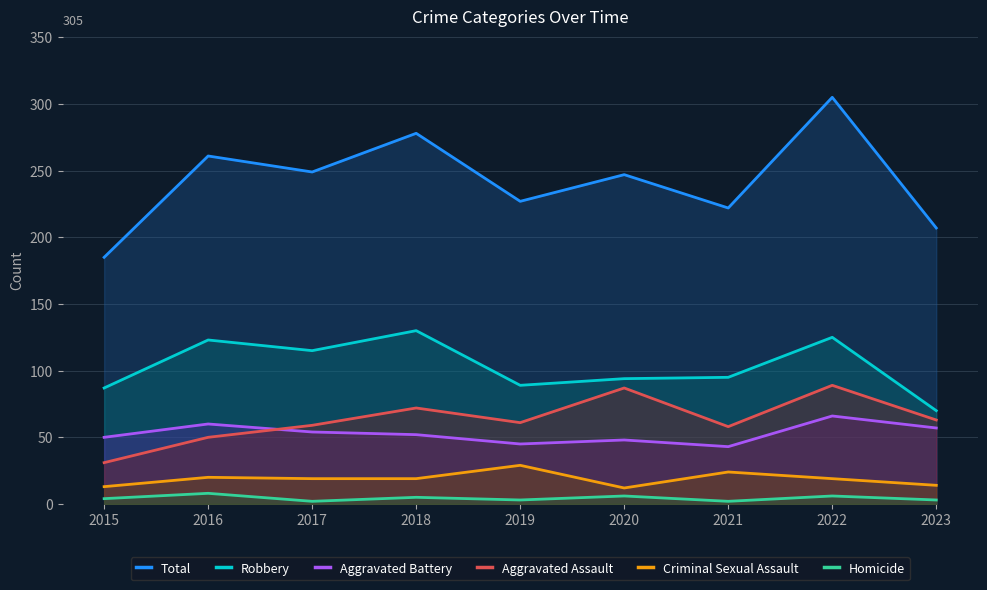

What is the sum of all Aggravated Assault values?

570